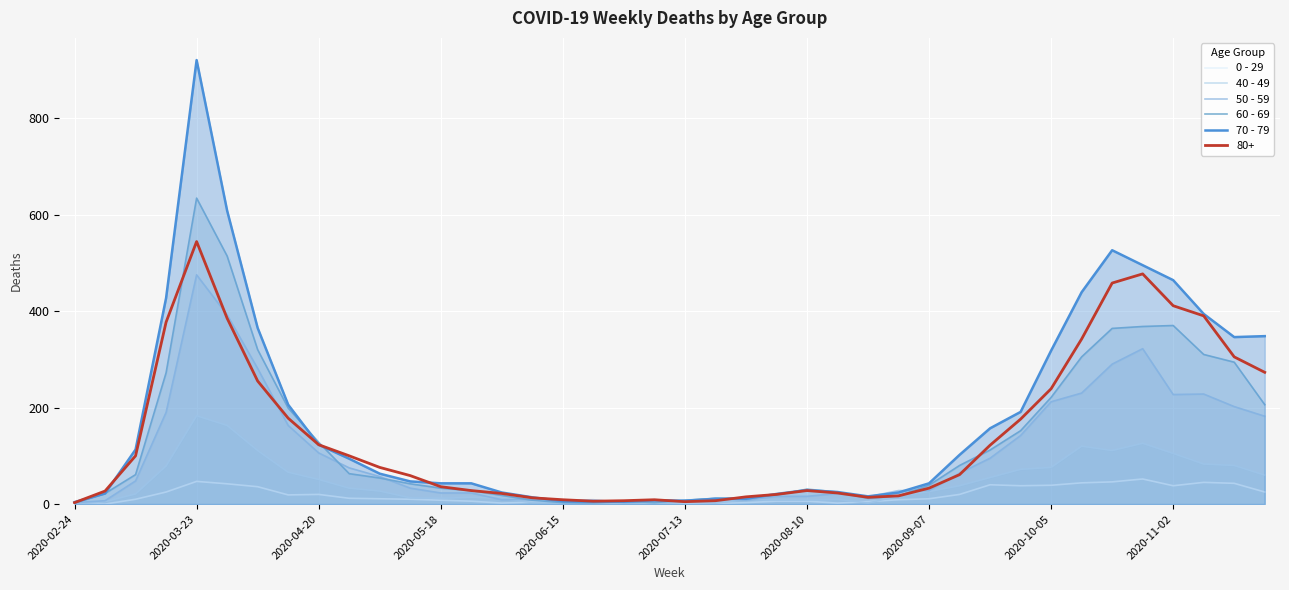

What is the maximum value shown in the chart?

920